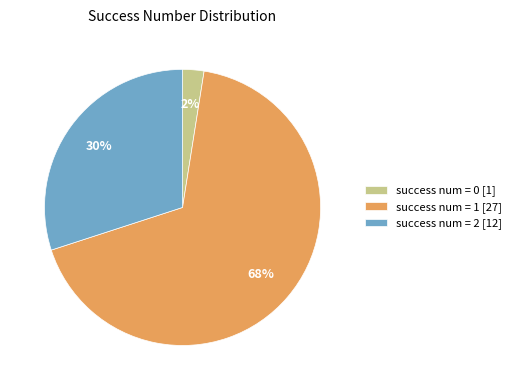

How many segments does this pie chart have?

3